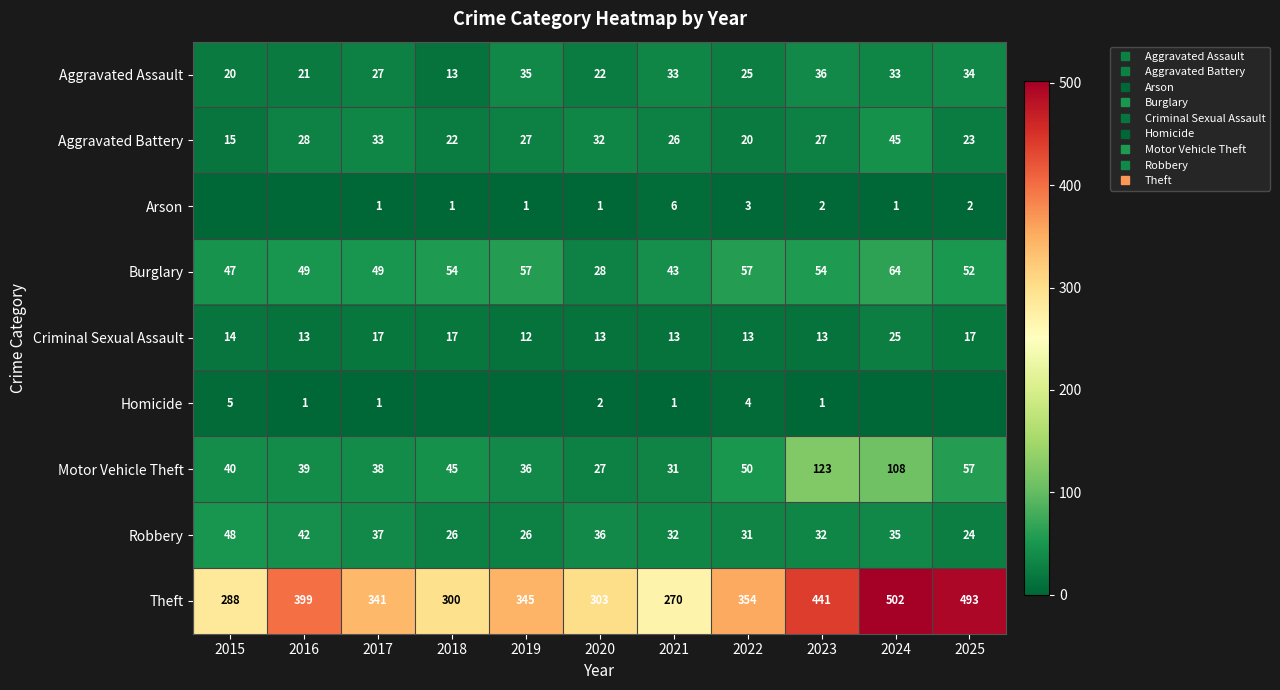

Where is Aggravated Battery nearest to the value 30?

2016